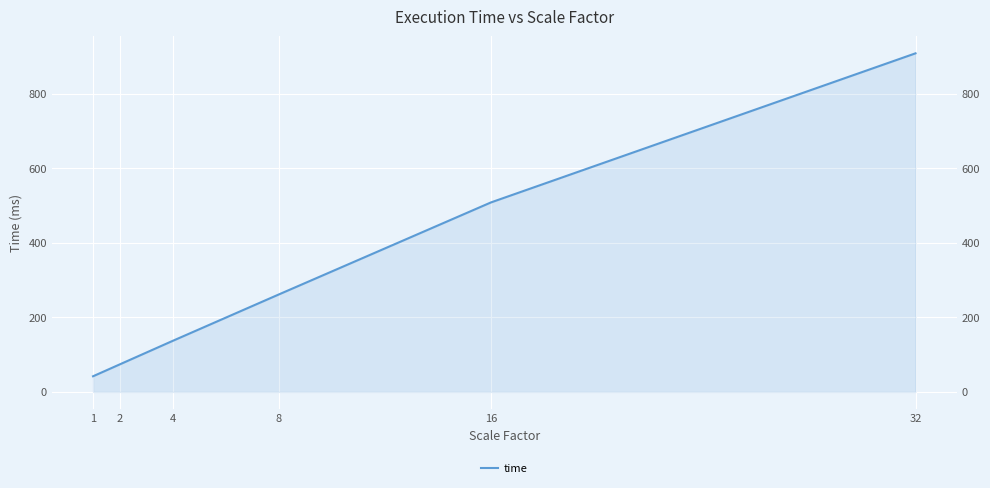

List the labels in order of value, smallest first.

1, 2, 4, 8, 16, 32